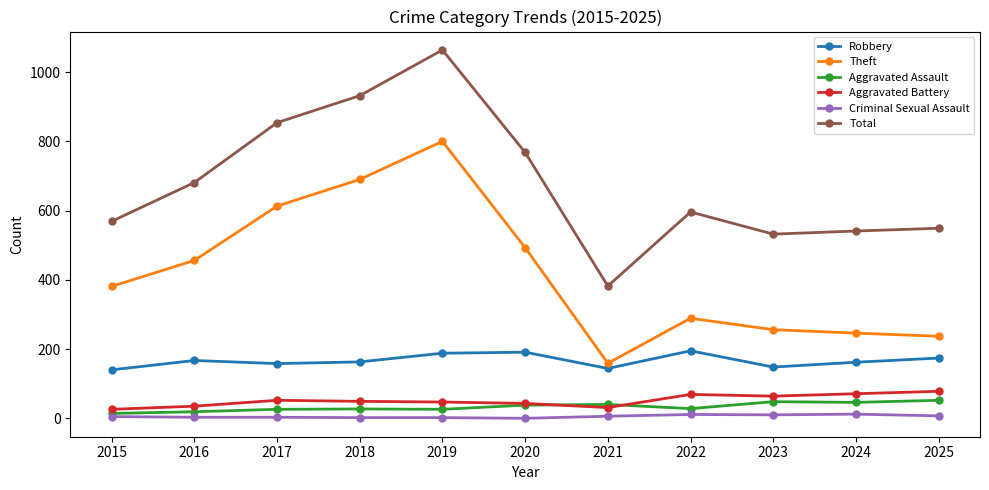

True or false: Aggravated Battery has a value of 69 at 2022.

True